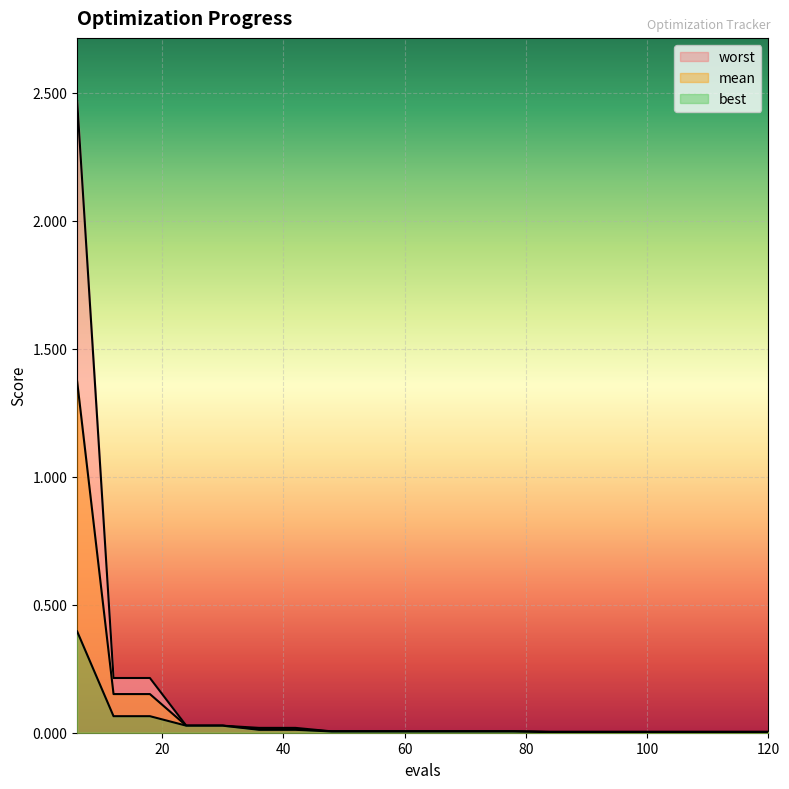

At which category is the sum across all series the highest?

6